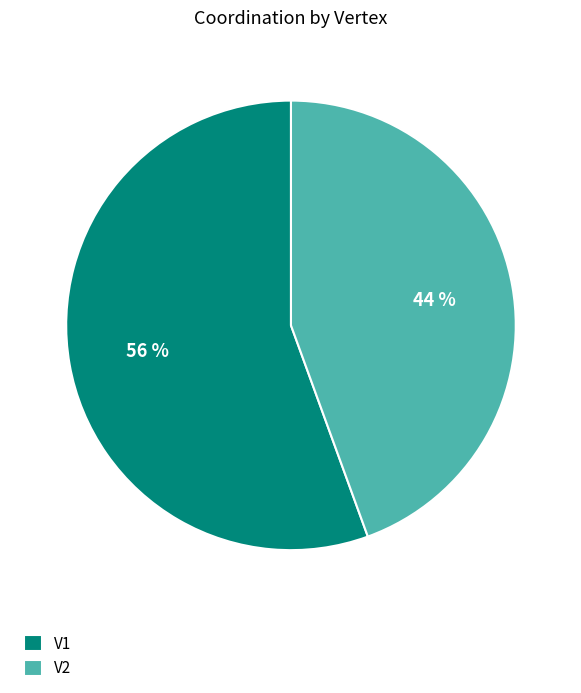

What is the ratio of the value at V2 to the value at V1?

0.8